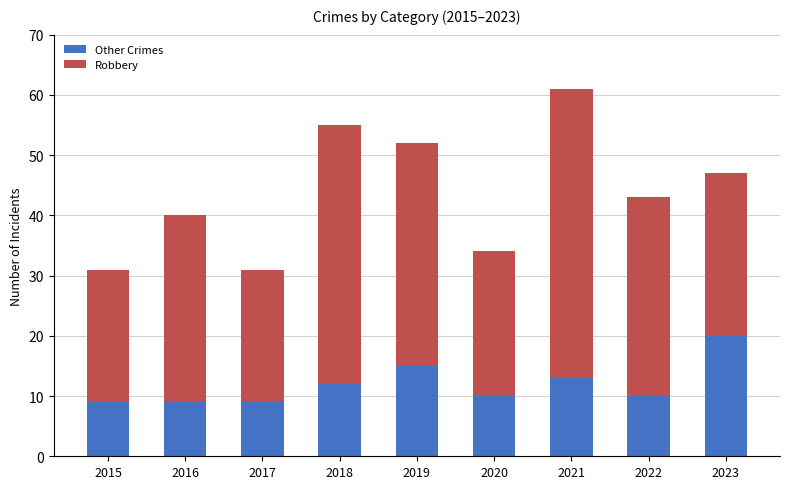

Does the chart contain stacked bars?

Yes